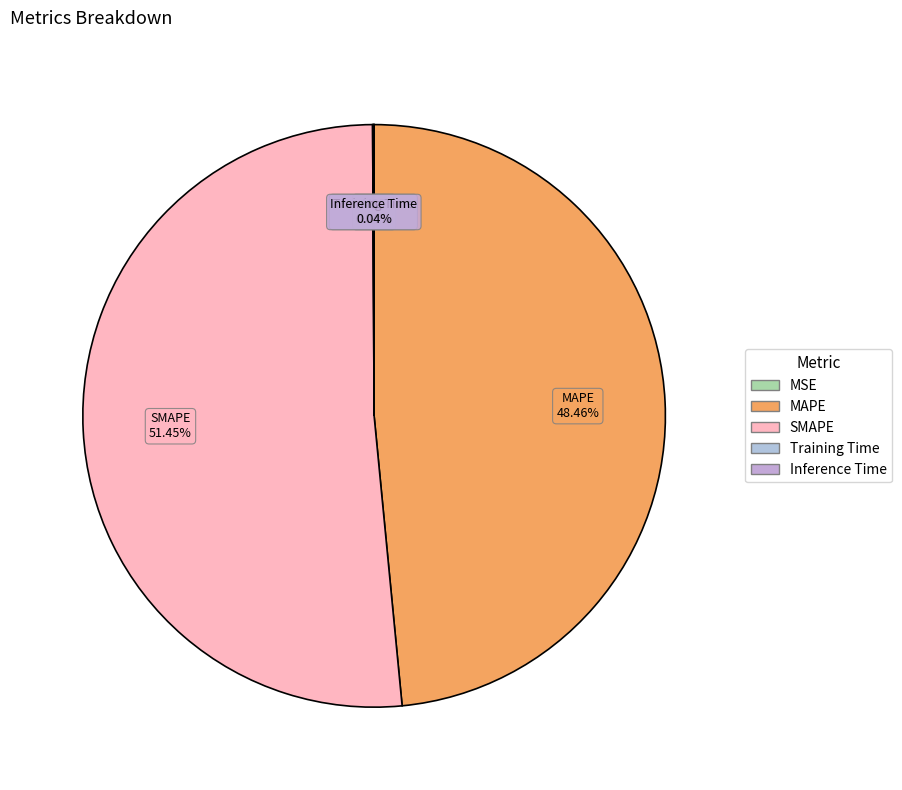

To the nearest percent, what is the average slice percentage?

20%